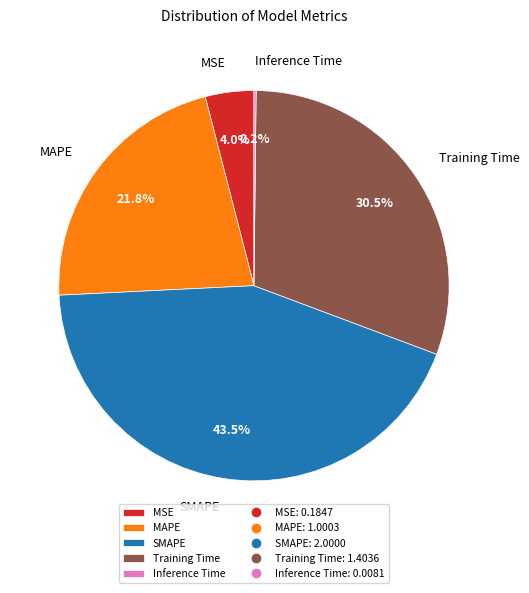

Is there a majority slice in this chart?

No